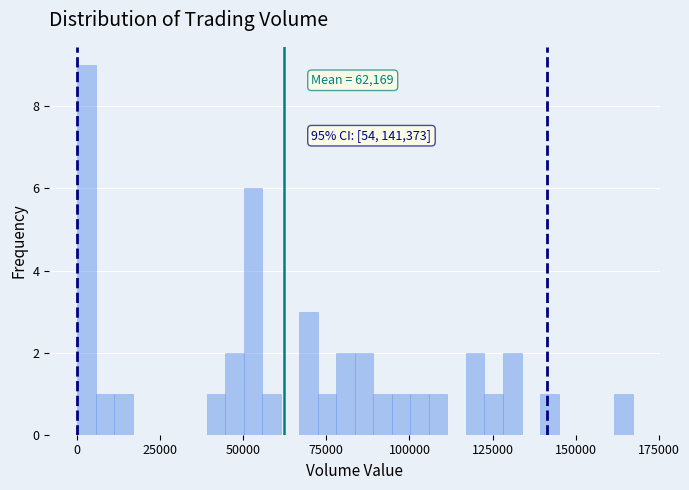

Around what value on the x-axis is the tallest bar? Give the approximate position of its centre, as read against the axis.

5000